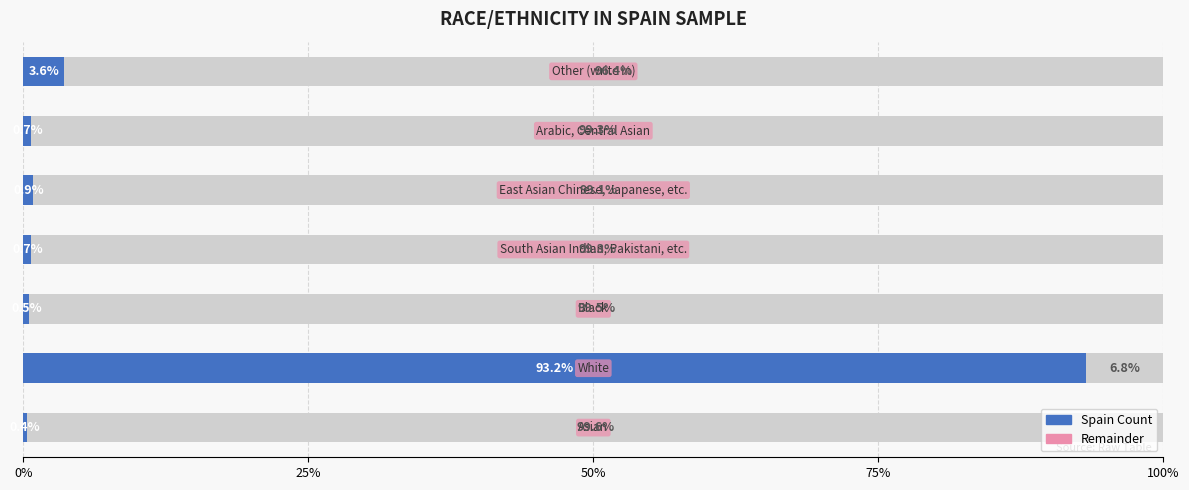

What is the difference between the values at White and Black?

519